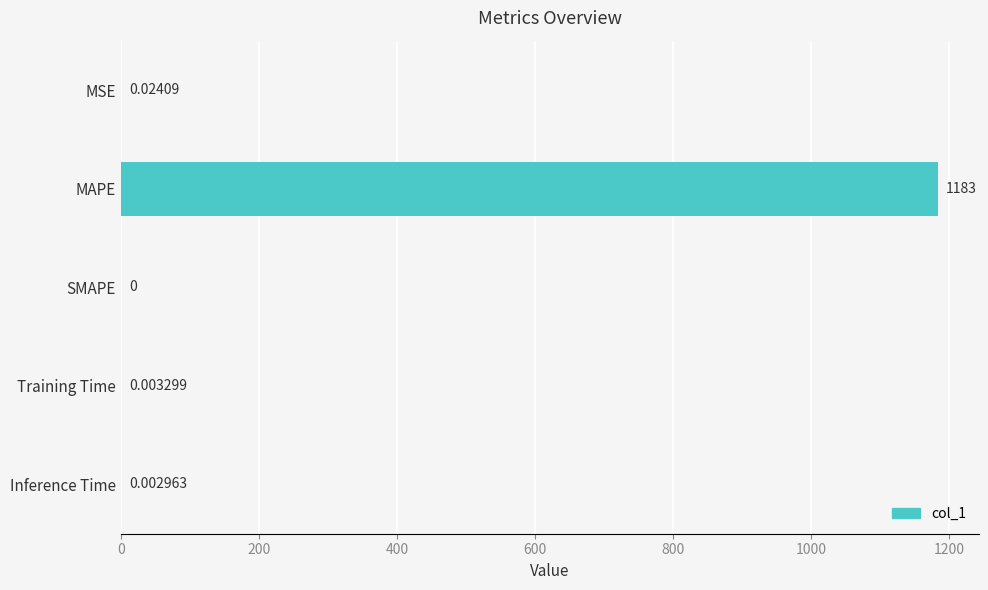

Between MAPE and Training Time, which is larger?

MAPE